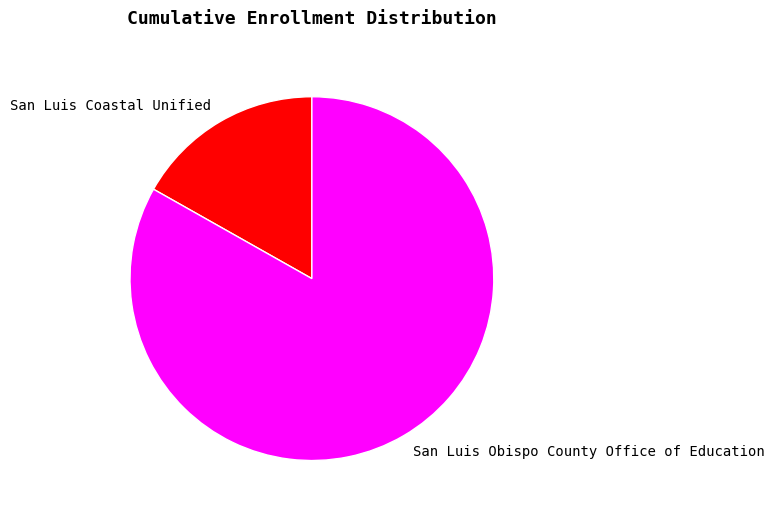

Rank the categories by value from lowest to highest.

San Luis Coastal Unified, San Luis Obispo County Office of Education